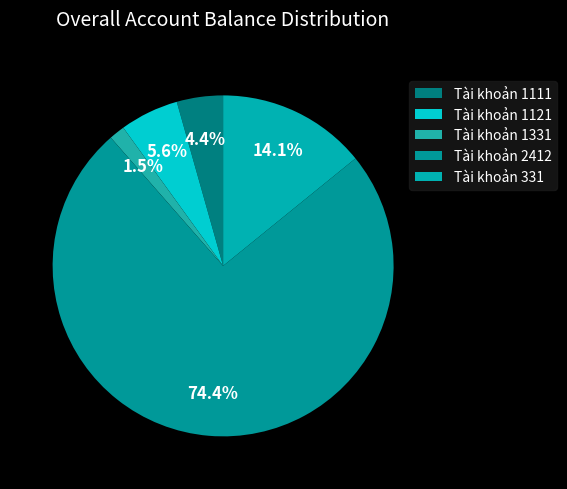

How many segments does this pie chart have?

5